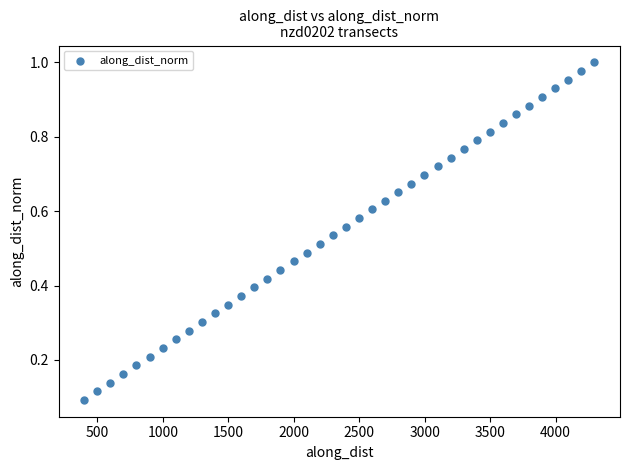

What is the range of X values (max minus min)?

3898.8